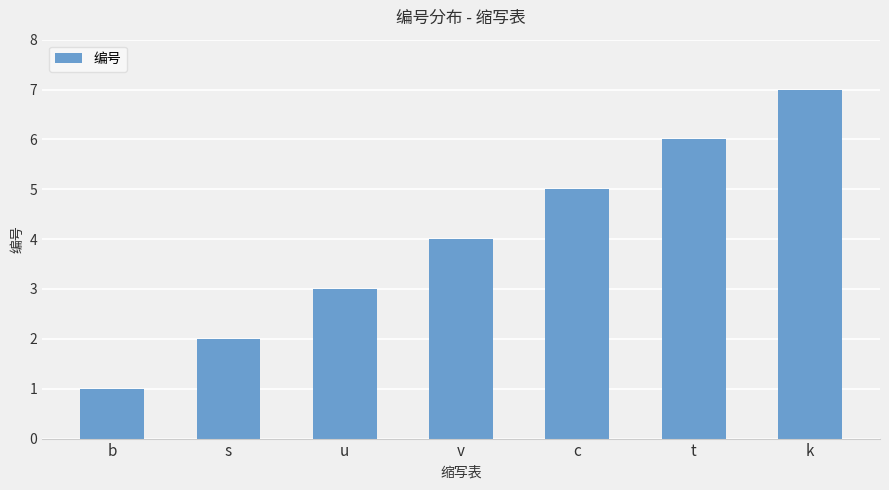

How many data points are less than 4?

3